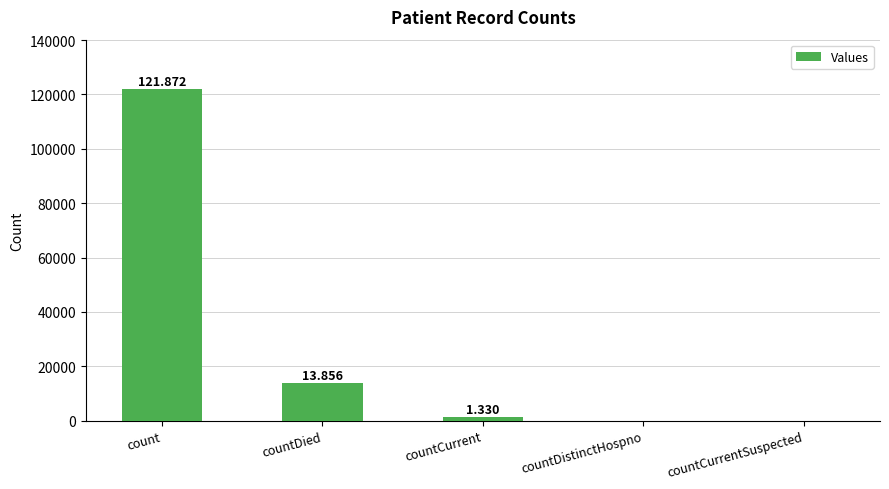

The chart shows a value of 1330 at countCurrent. True or false?

True